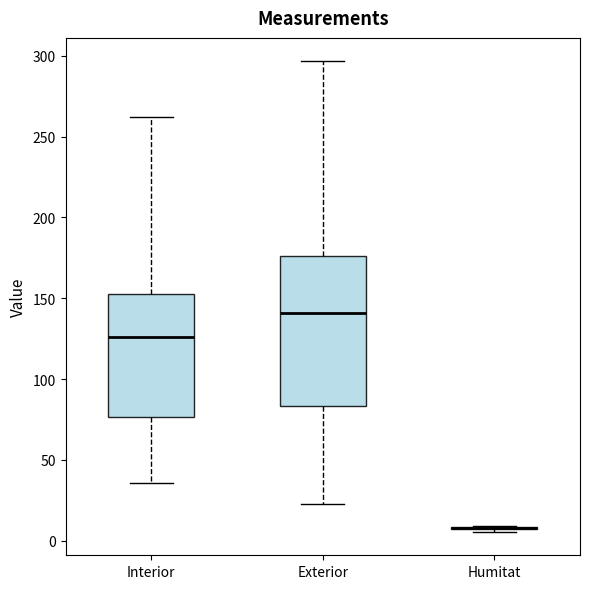

Where does the lower whisker of the box for Exterior end on the y-axis? The values are not printed on the chart, so give them approximately, as read against the axis.

25